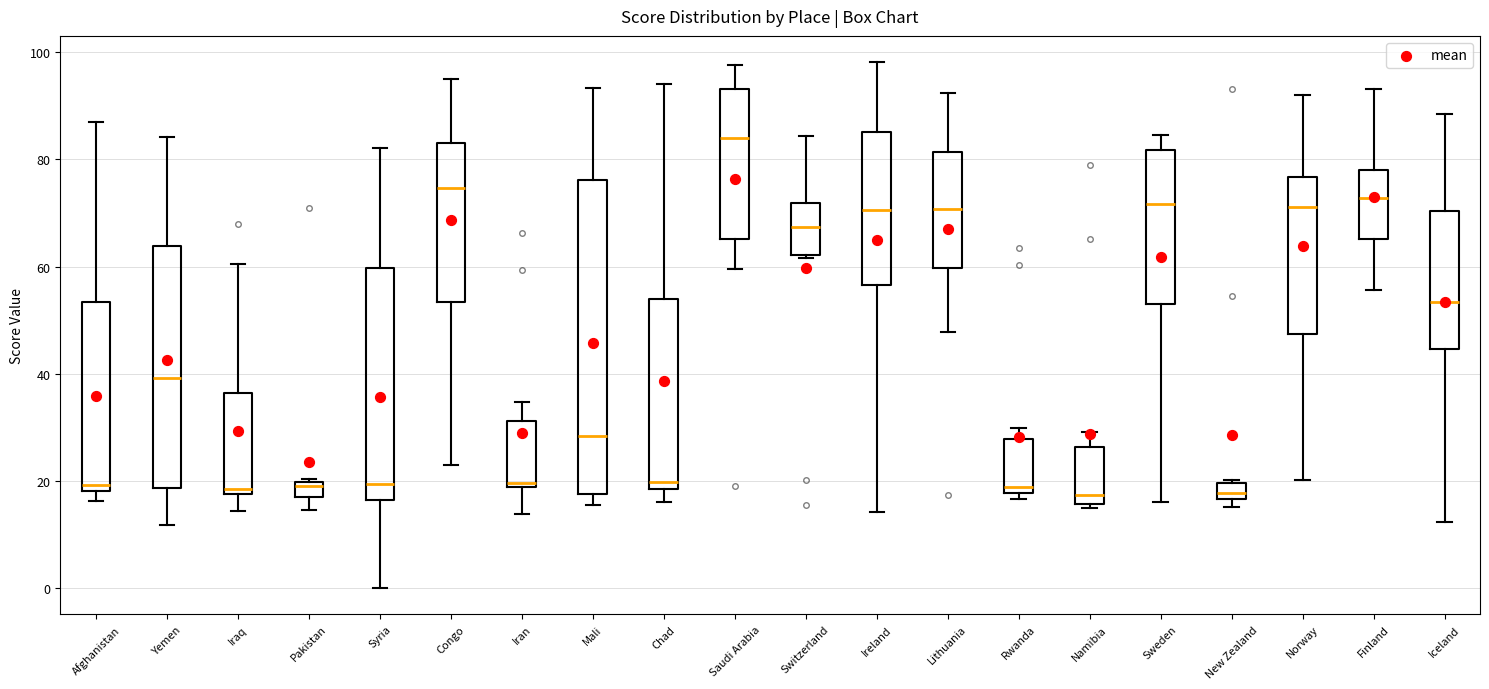

Comparing the boxes themselves (not the whiskers), which one is the tallest?

Mali